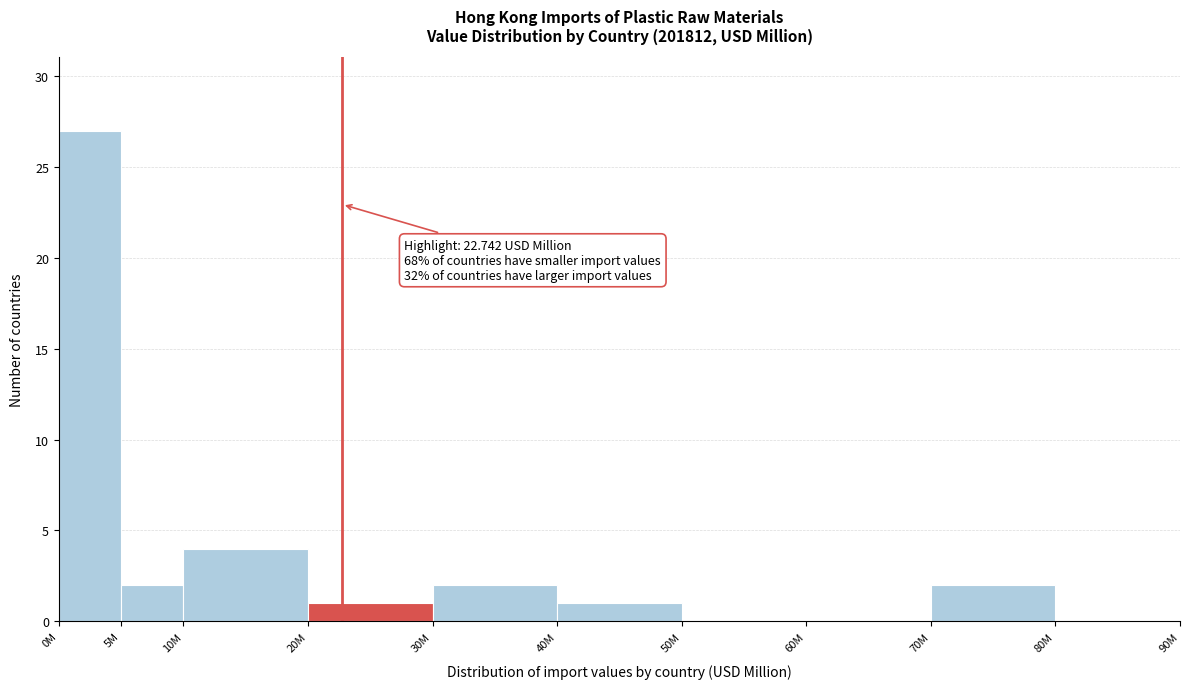

Reading right to left, what are all the values shown in this chart?

80M=0	70M=2	60M=0	50M=0	40M=1	30M=2	20M=1	10M=4	5M=2	0M=27